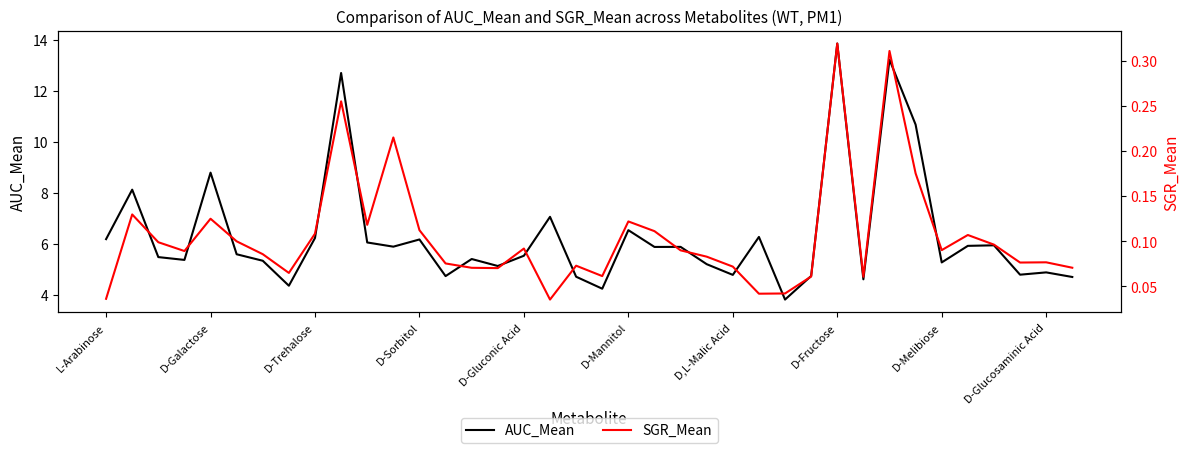

True or false: AUC_Mean and SGR_Mean intersect in this chart.

False